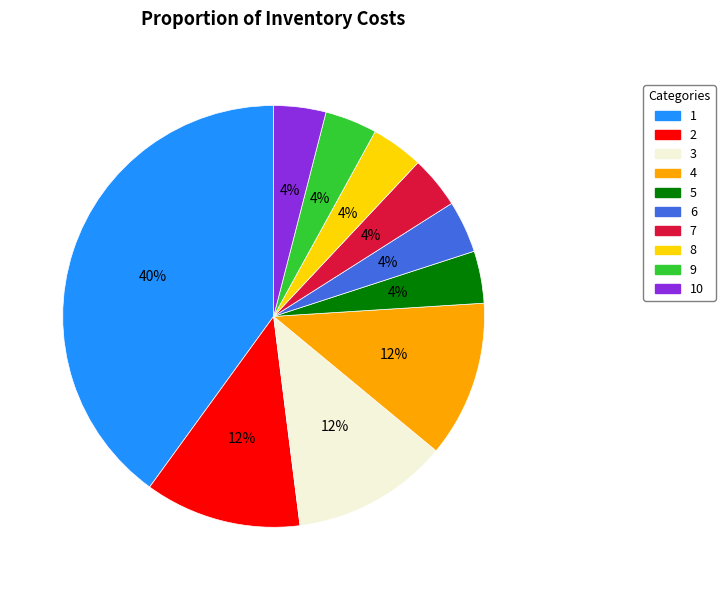

To the nearest percent, what portion does 2 represent?

12%